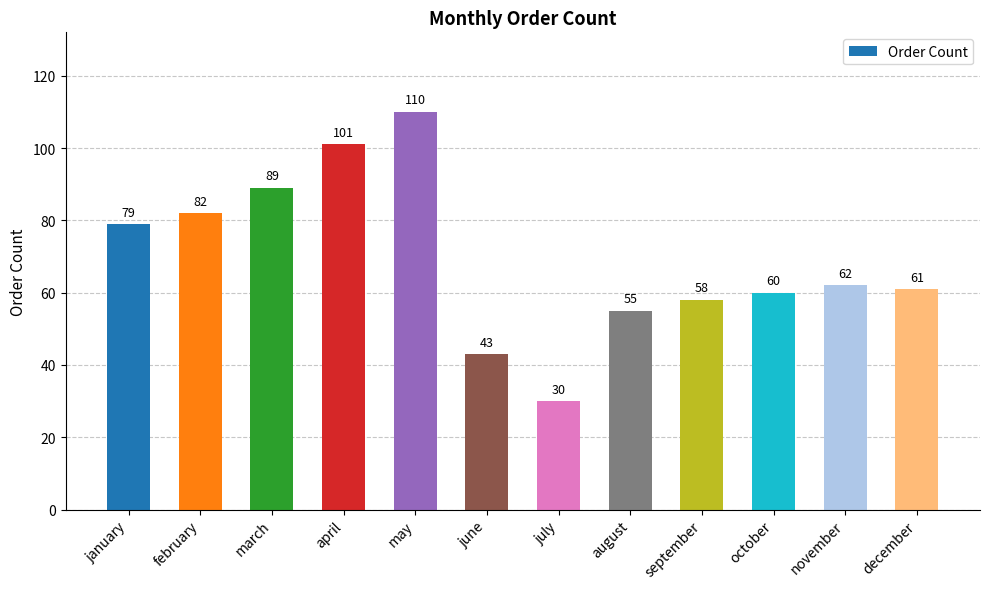

What is the label of the 2nd bar from the right?

november